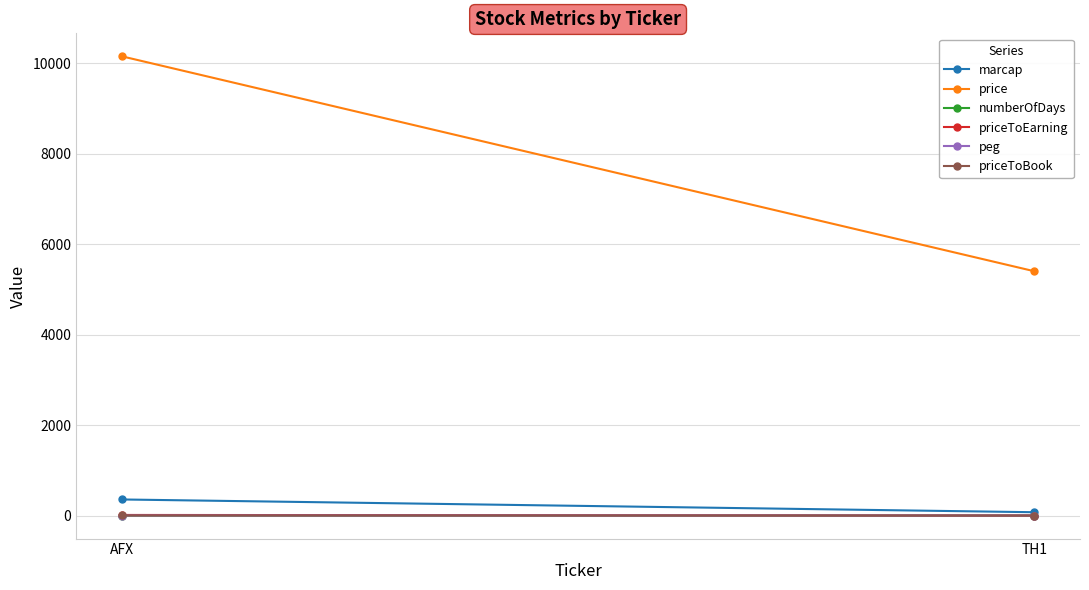

What are all the series names shown in the legend?

marcap, price, numberOfDays, priceToEarning, peg, priceToBook